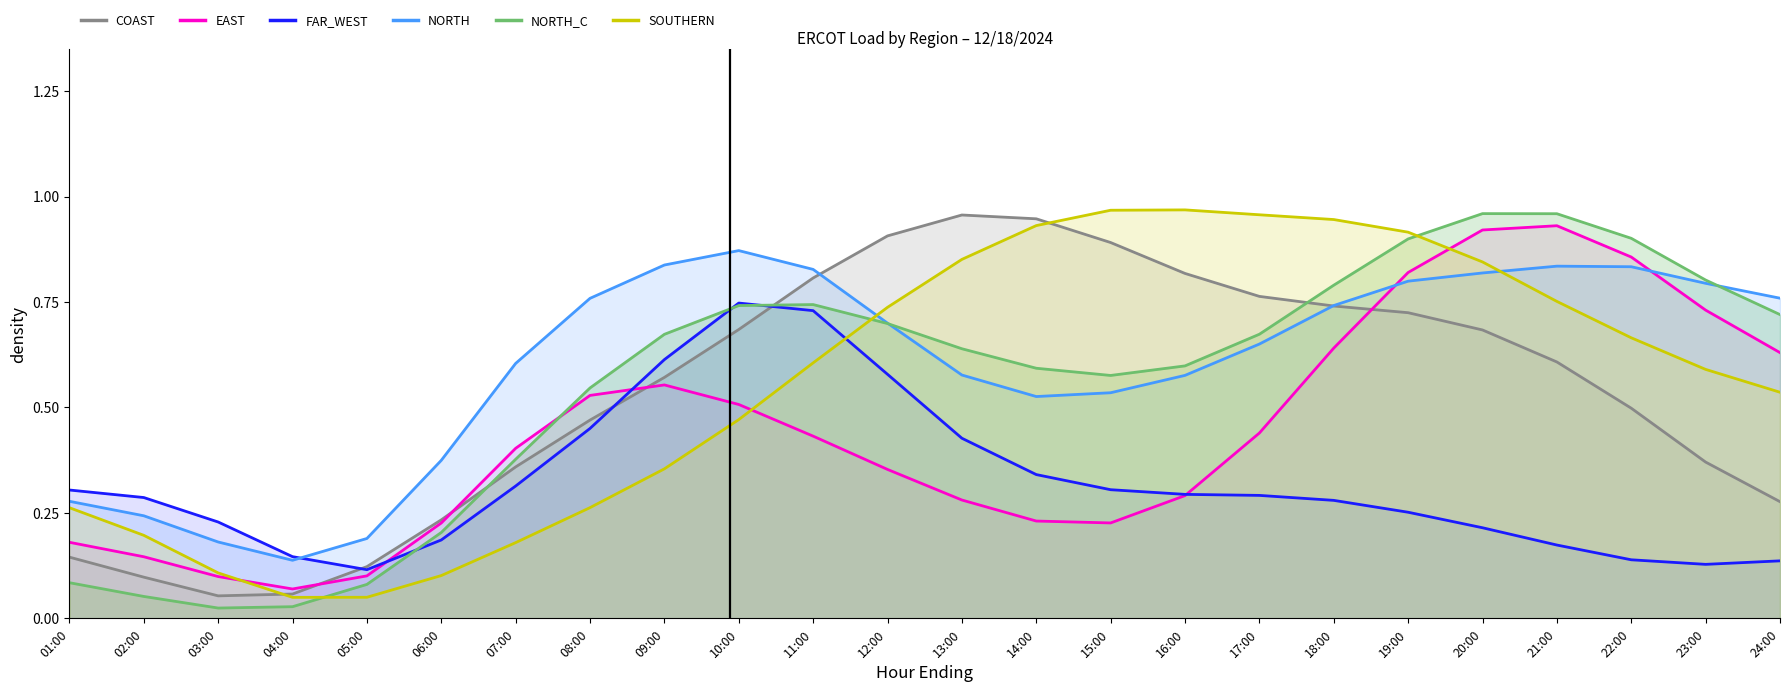

What is the average value of the EAST series?

0.4